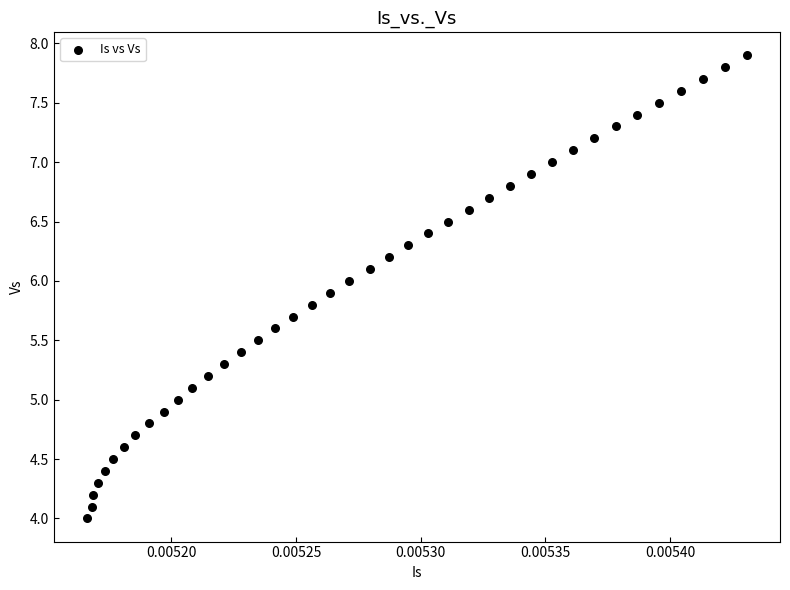

What is the range of Y values (max minus min)?

3.9